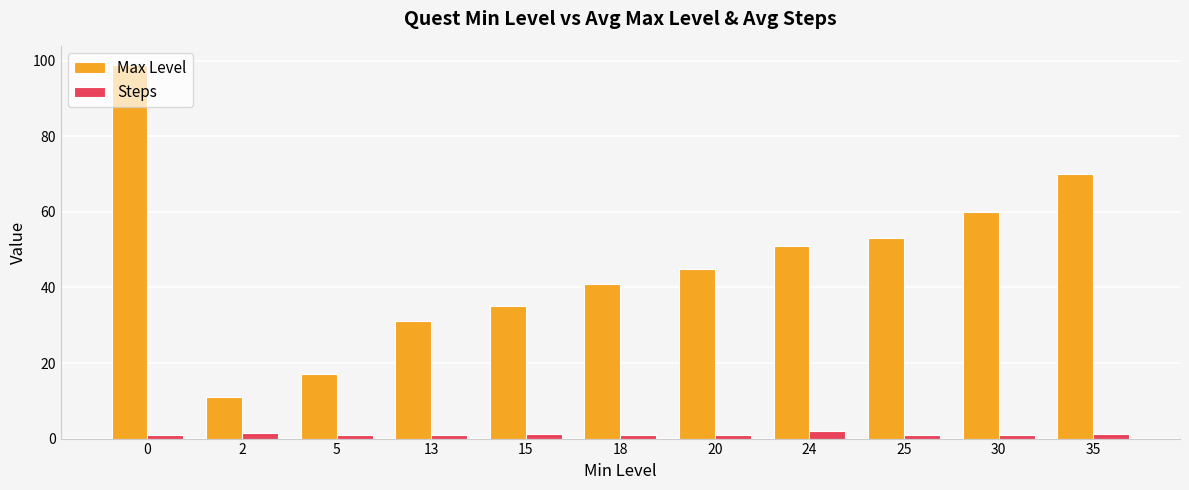

Rank the series by their maximum value, from lowest to highest.

Steps, Max Level